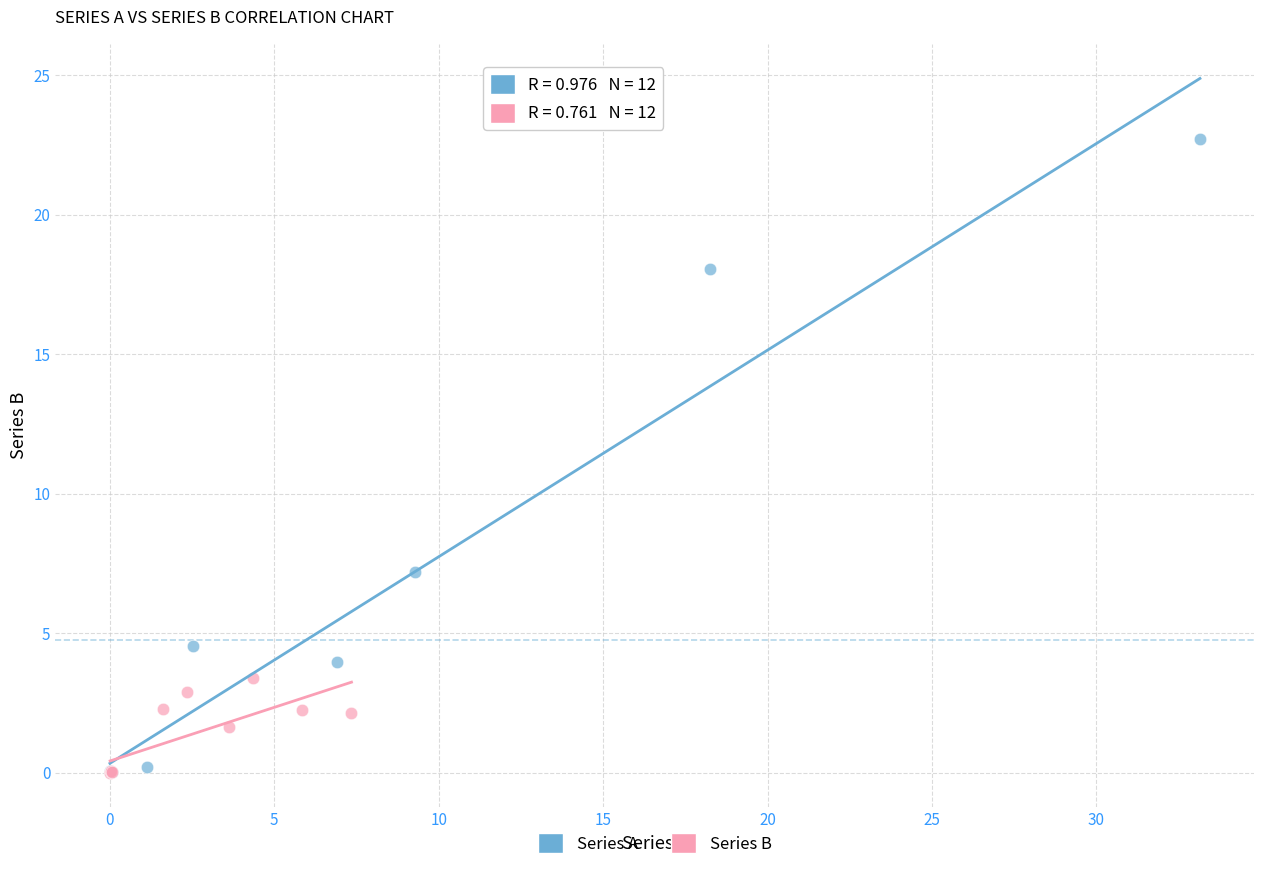

Which series has the widest spread of Y values?

Series A